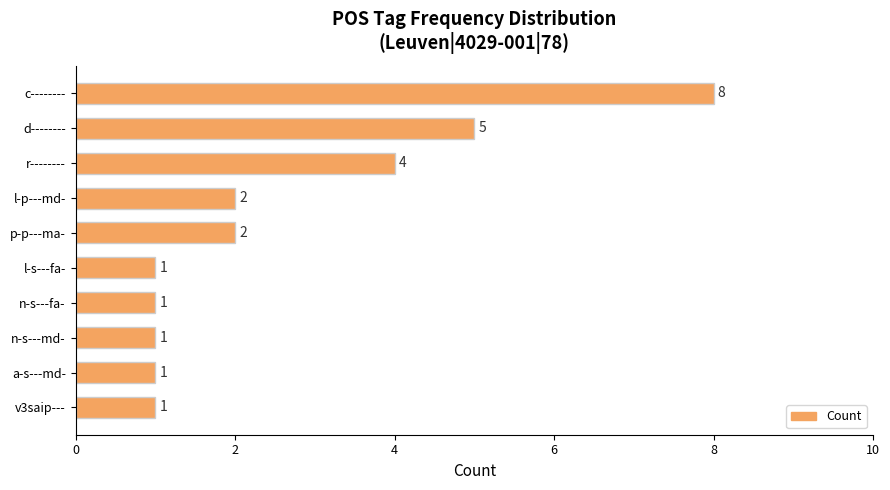

What is the difference between the maximum and second lowest values?

7